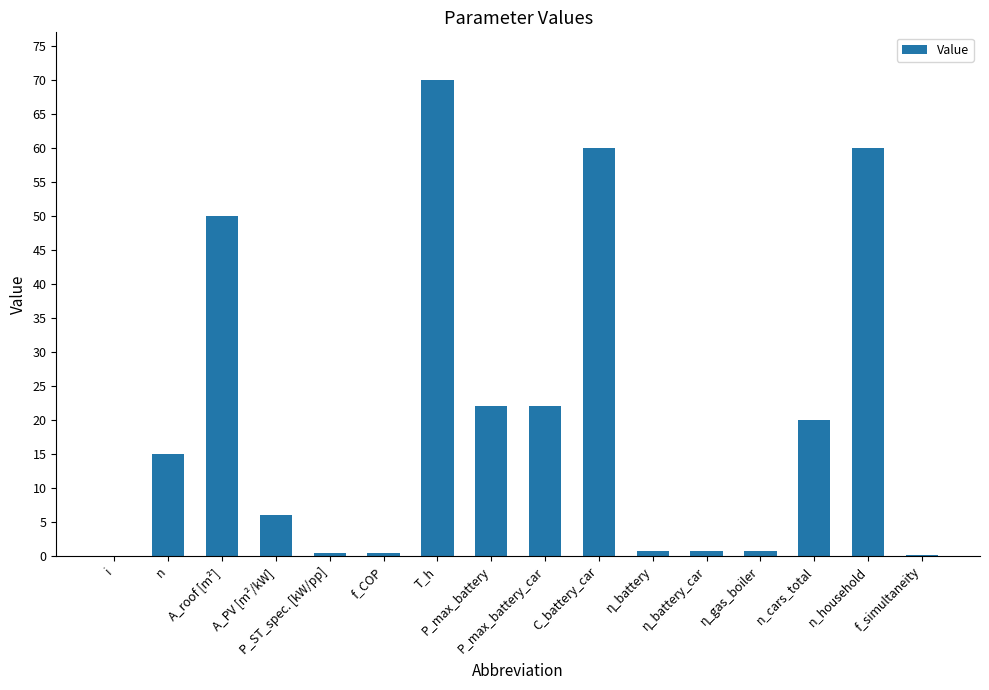

How many data points are above 15?

7